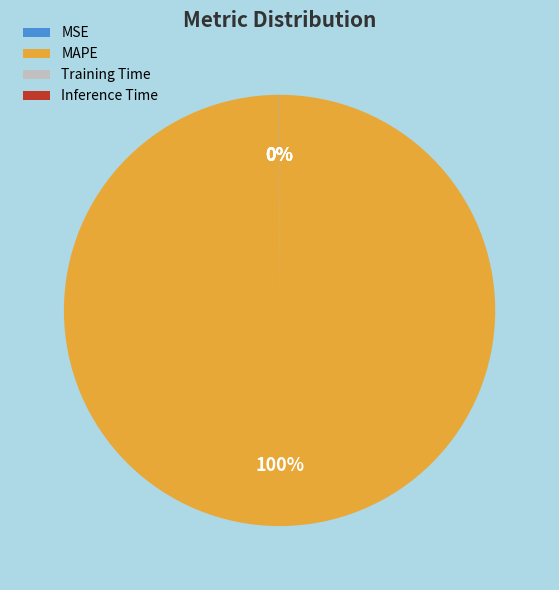

True or false: MAPE accounts for 88% of the total.

False